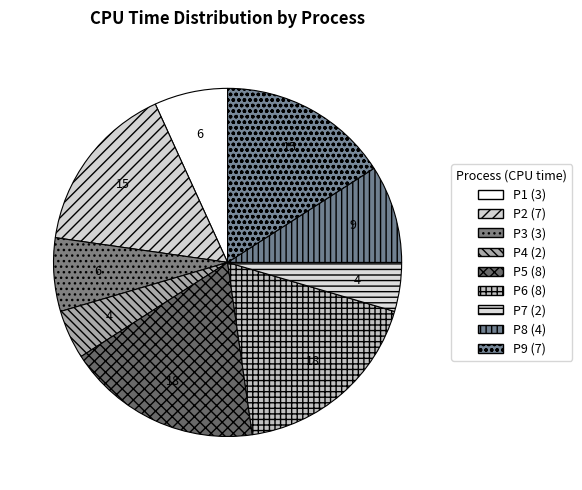

What is the change in value from P4 to P6?

+6